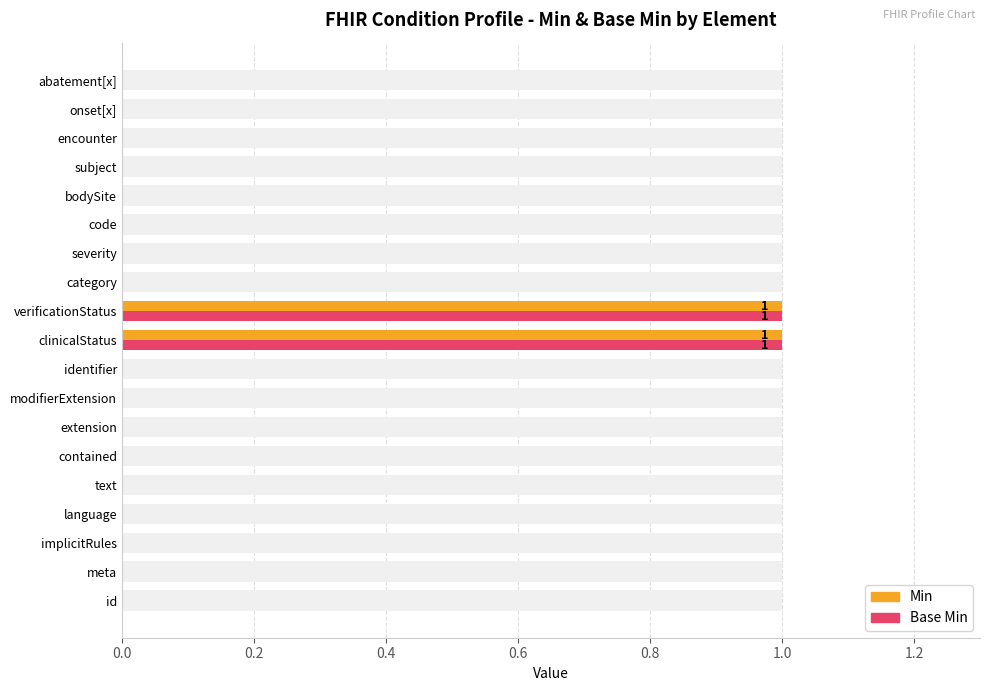

Does the chart contain any negative values?

No